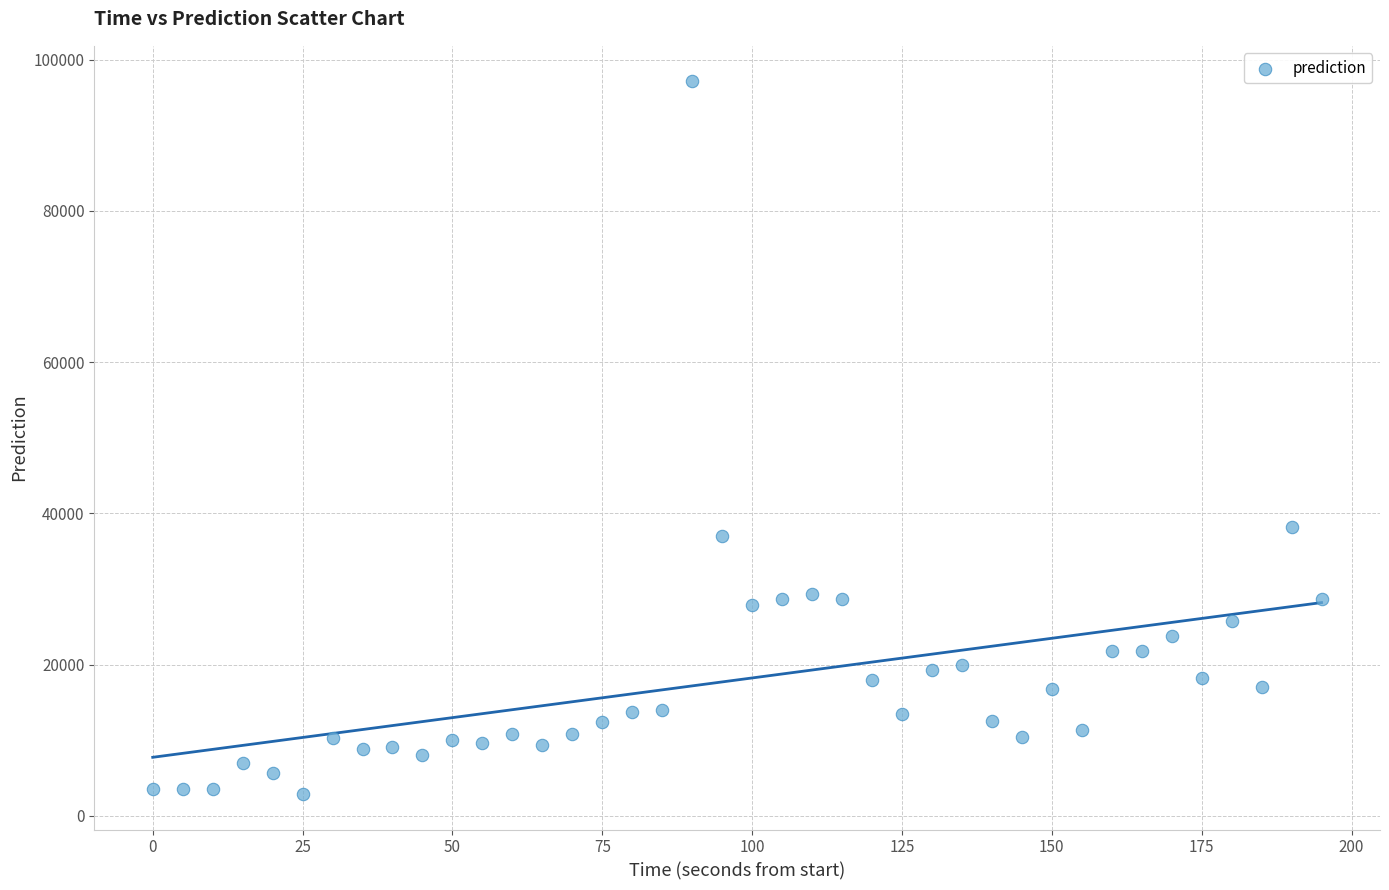

What is the range of Y values (max minus min)?

94219.6